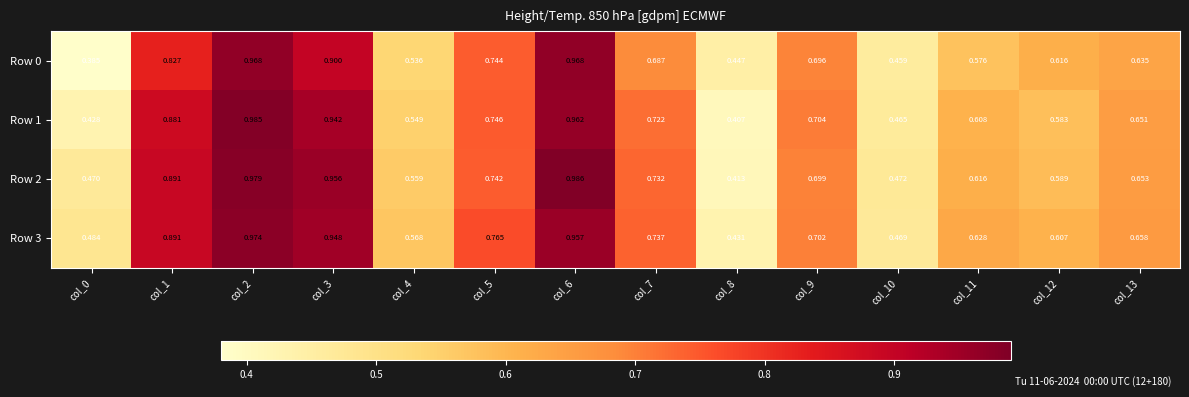

Which series has the widest spread of values?

Row 0